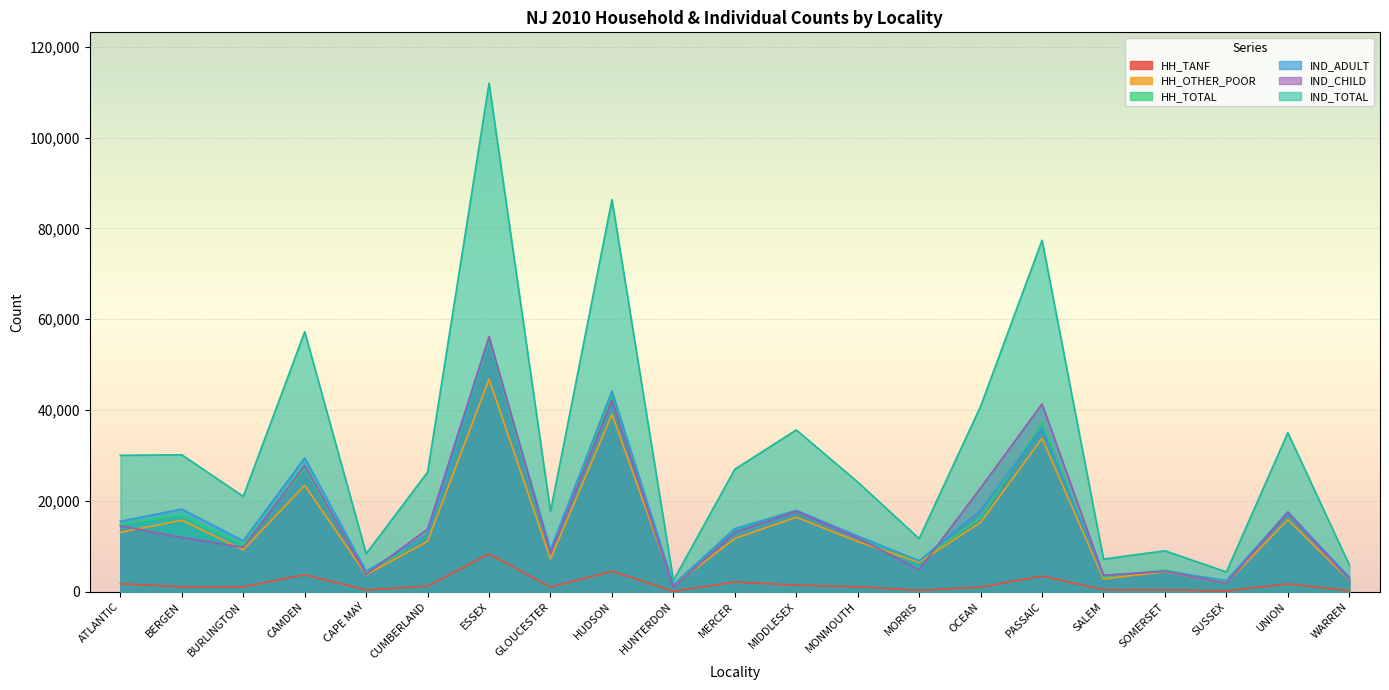

True or false: IND_TOTAL and HH_TOTAL cross at least once.

False